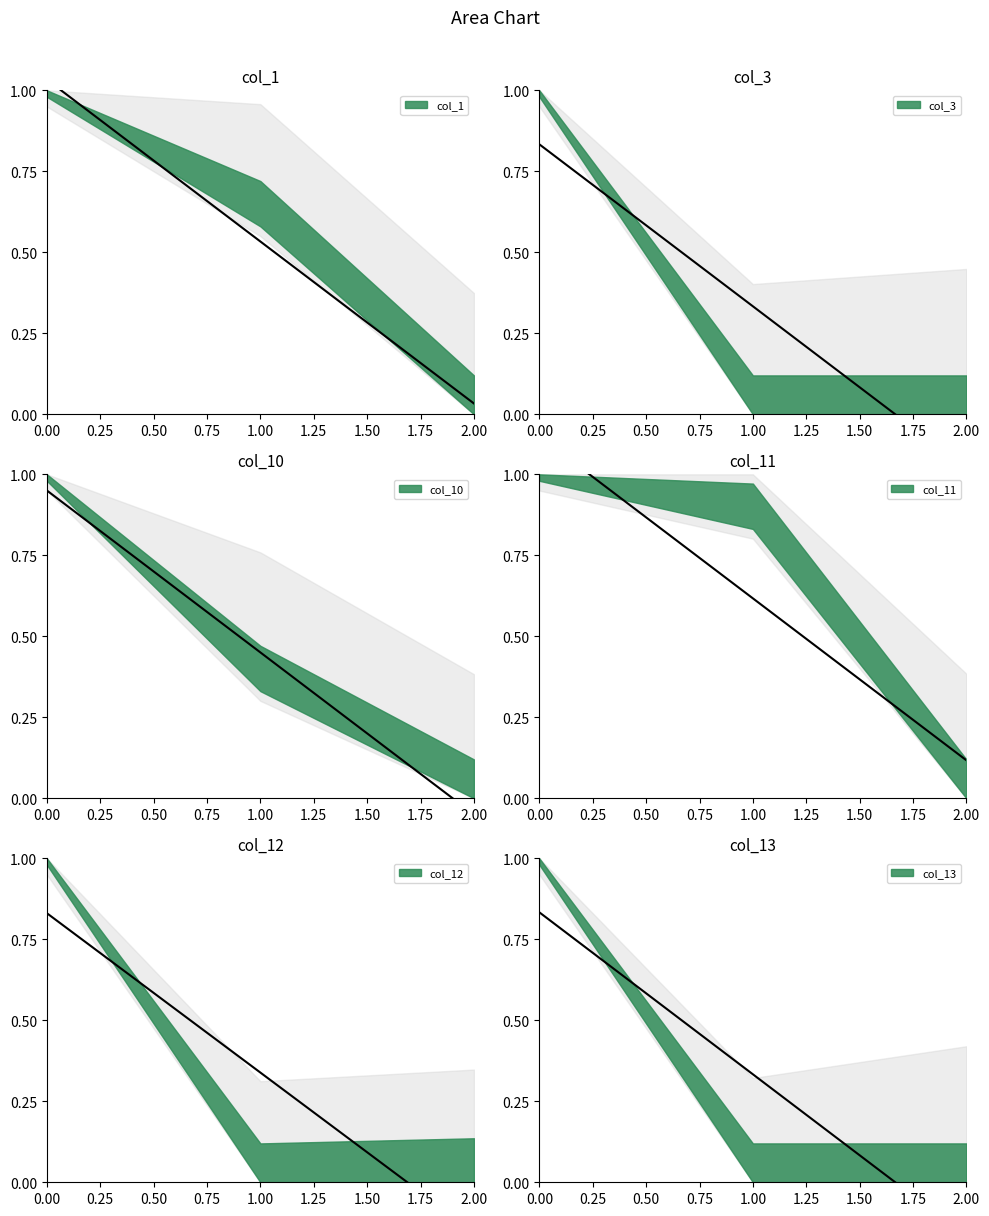

What is the average value of the col_11_trend series?

0.6